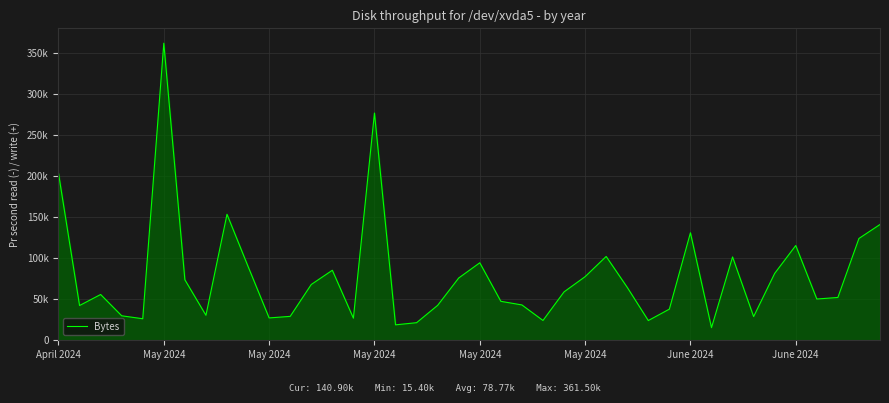

What is the maximum value shown in the chart?

361500